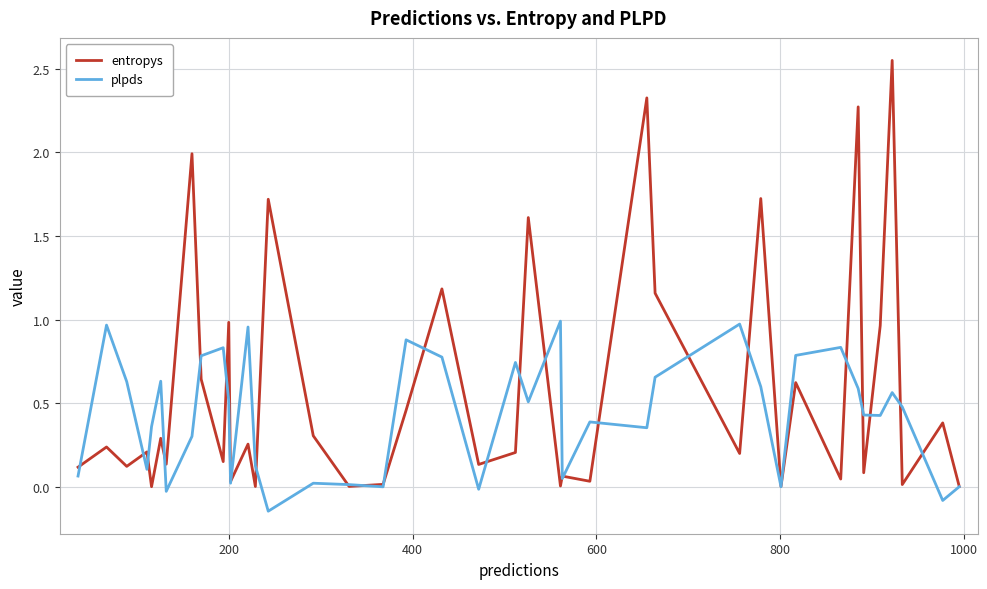

Which series has the largest total across all categories?

entropys